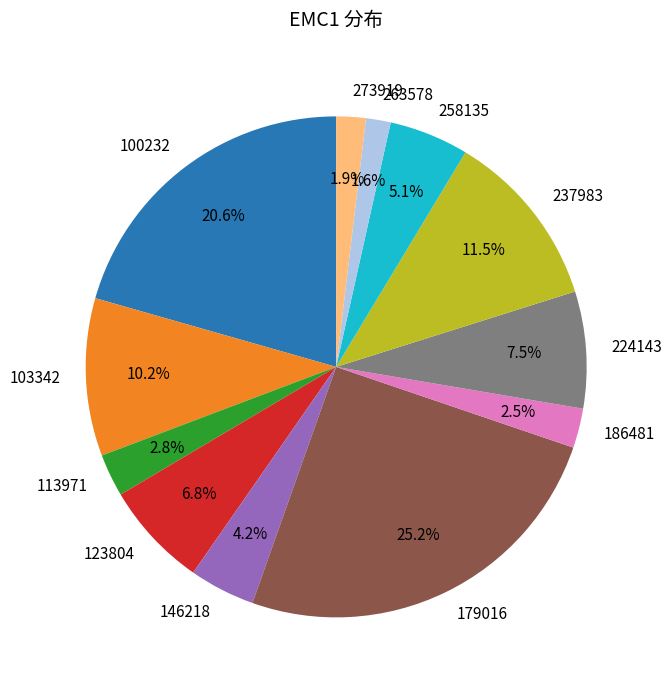

What percentage do 273919 and 100232 together represent?

22.5%